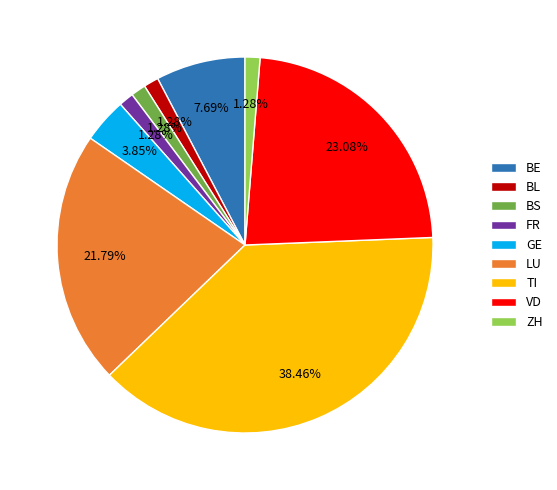

Does any single category account for the majority?

No